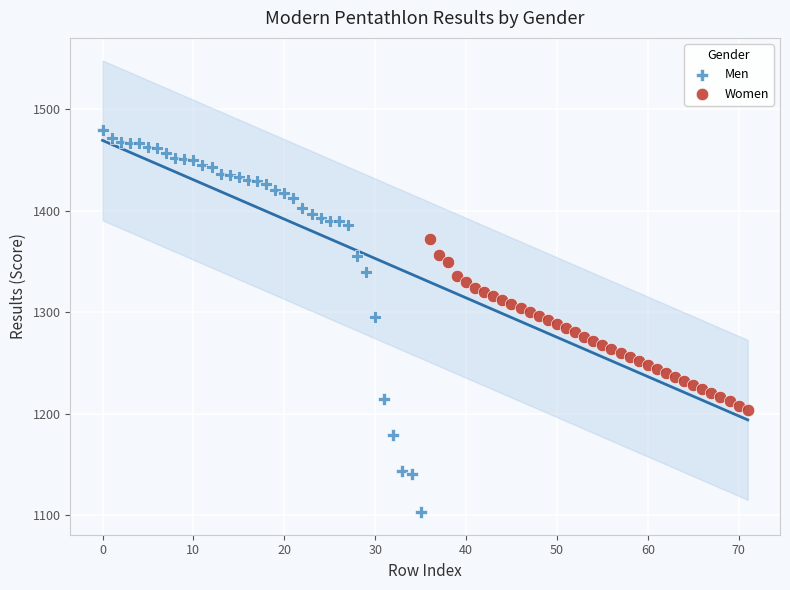

Which series reaches the maximum Y coordinate?

Men